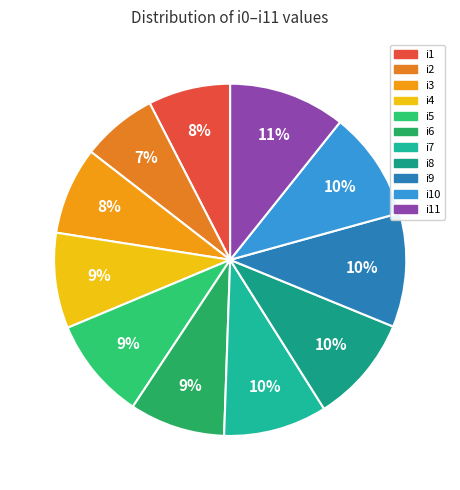

To the nearest percent, what is the combined percentage of i5 and i8?

19%